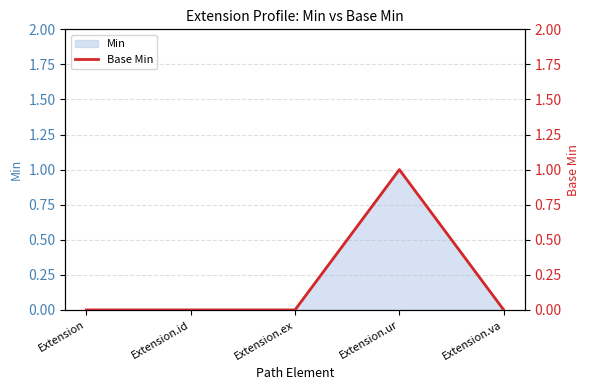

List the labels in order of value, largest first.

Extension.ur, Extension, Extension.id, Extension.ex, Extension.va